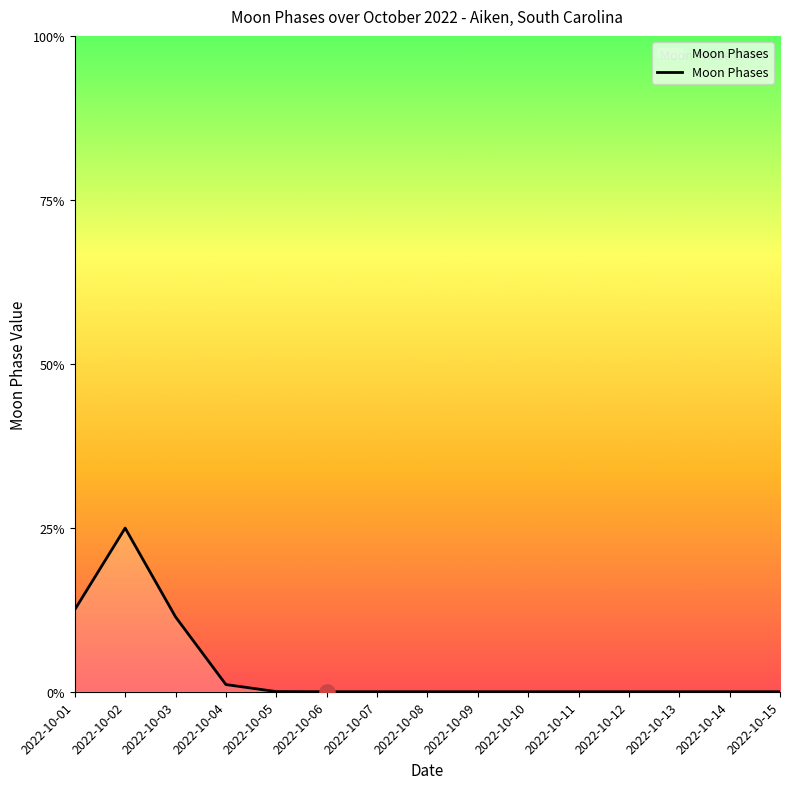

Which has a higher value, 2022-10-12 or 2022-10-09?

2022-10-12